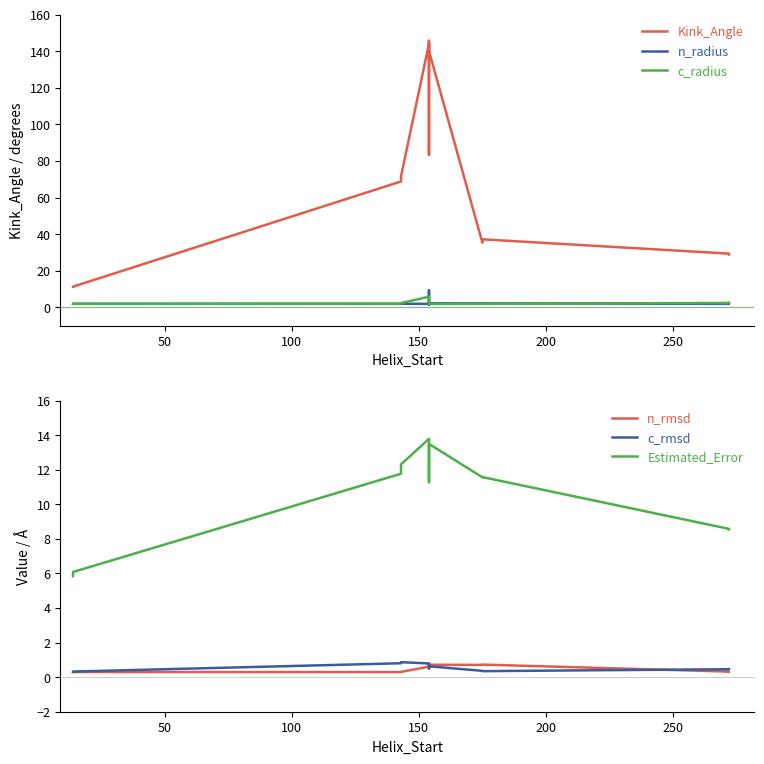

Which series has the largest range (max minus min)?

Kink_Angle